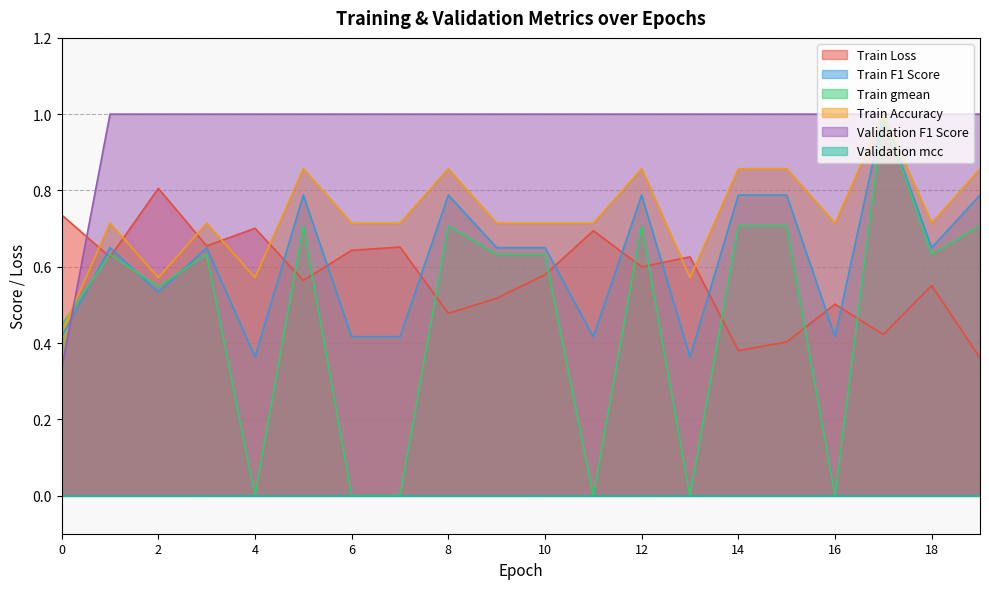

How many times do Validation F1 Score and Train Accuracy cross each other?

1